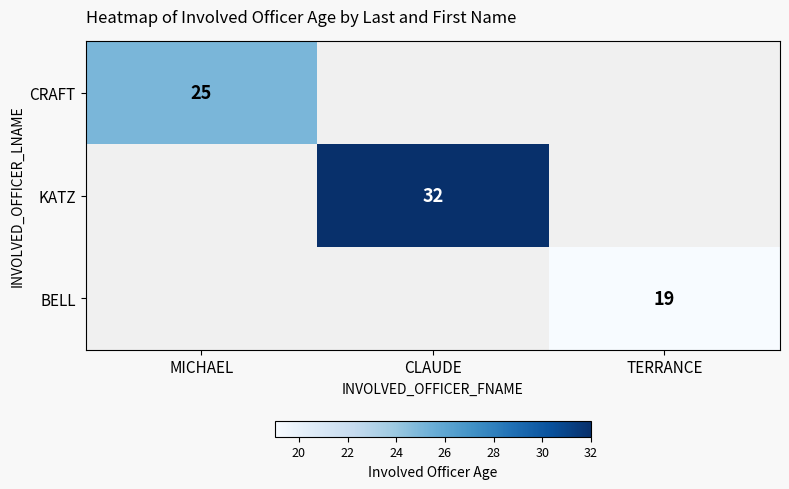

The value of KATZ at CLAUDE is 16. True or false?

False